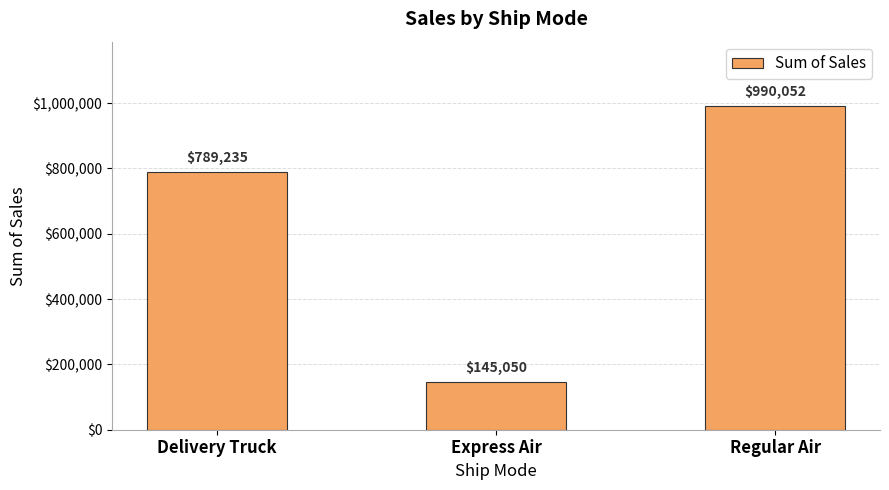

At which category does the chart reach its minimum across all series?

Express Air